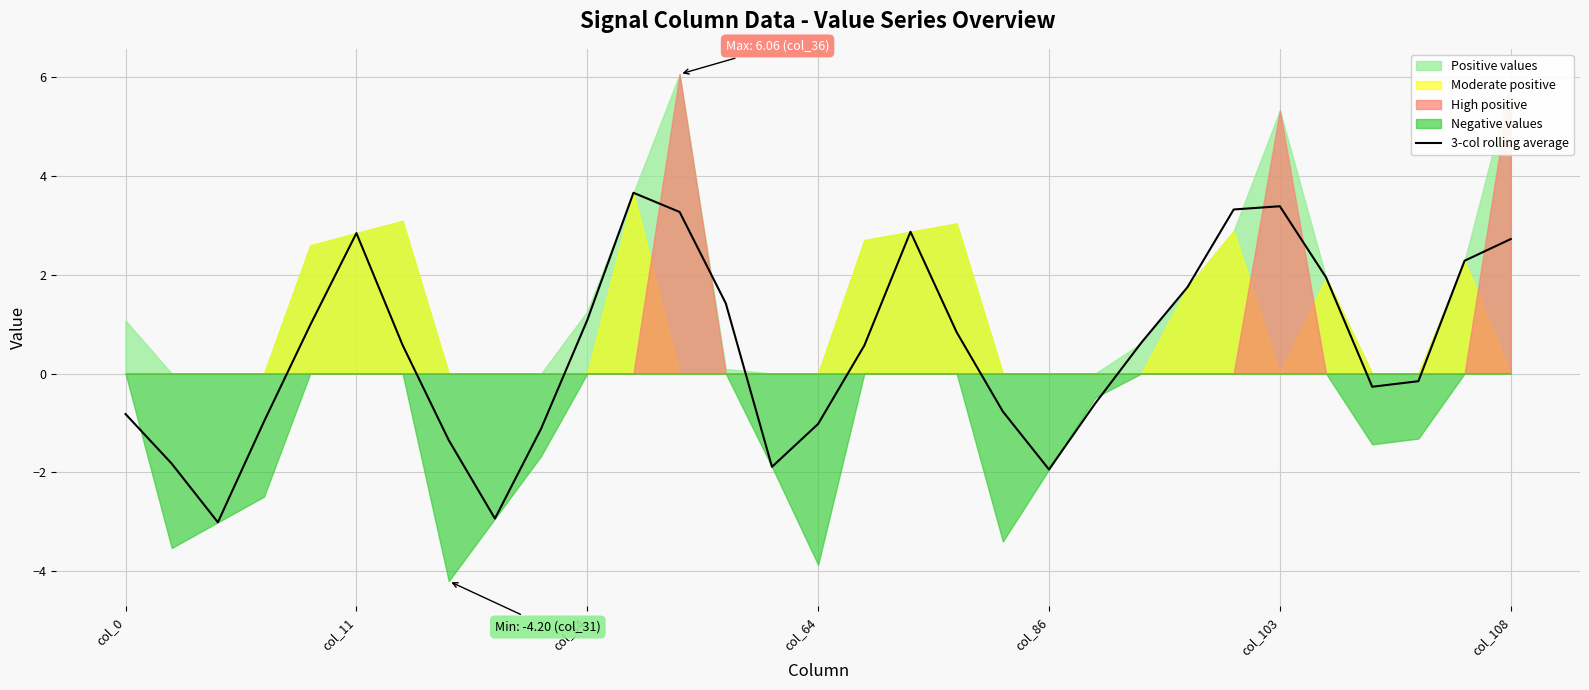

At which label is the value closest to 0?

28